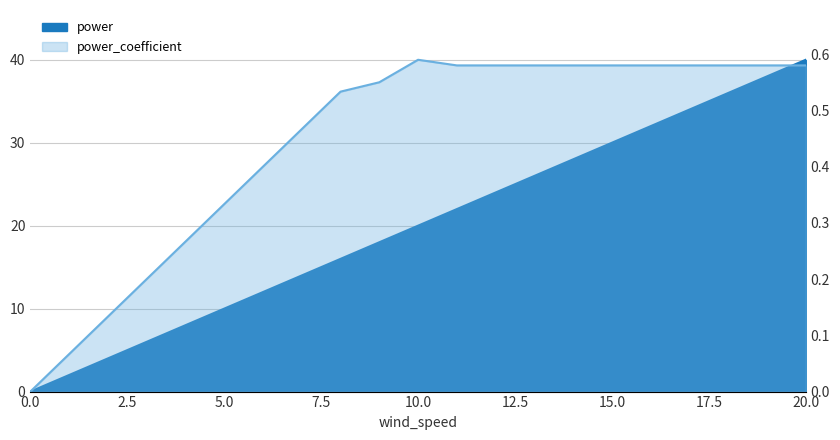

What value does the power_coefficient series have at 20?

0.6